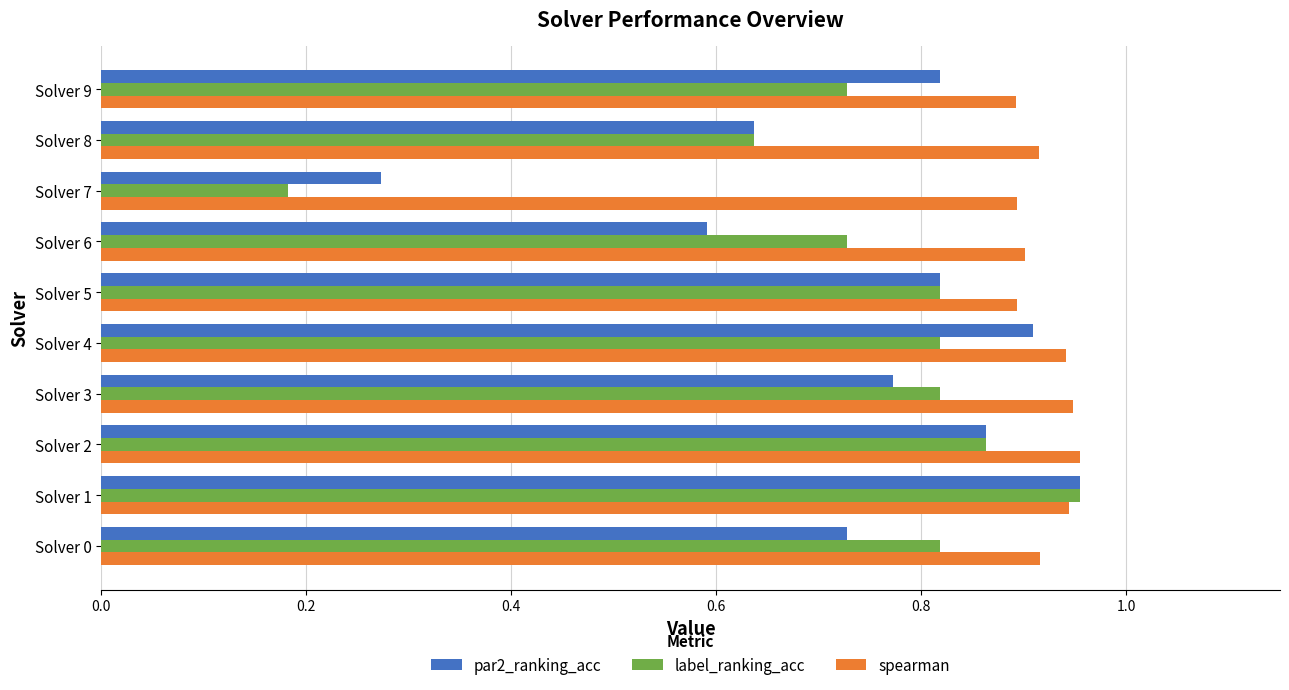

Which series has the widest spread of values?

label_ranking_acc